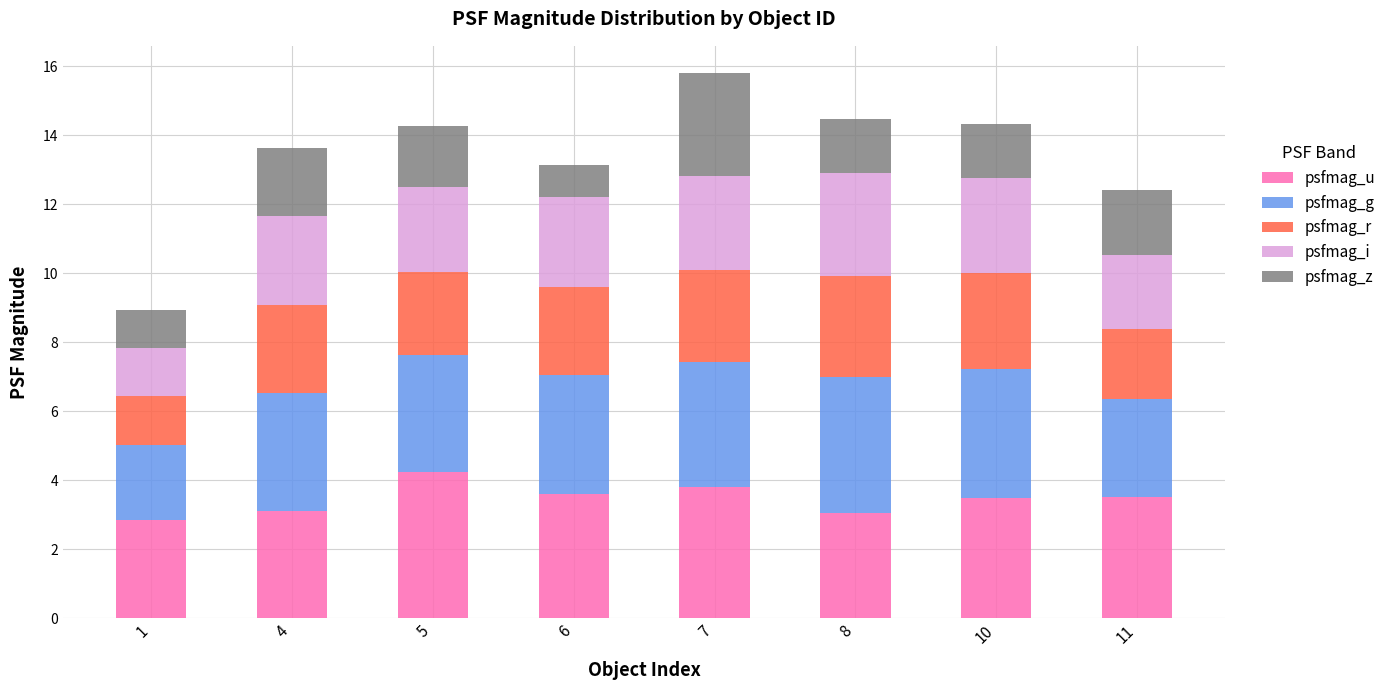

What is the difference between the psfmag_u values at 6 and 4?

0.5